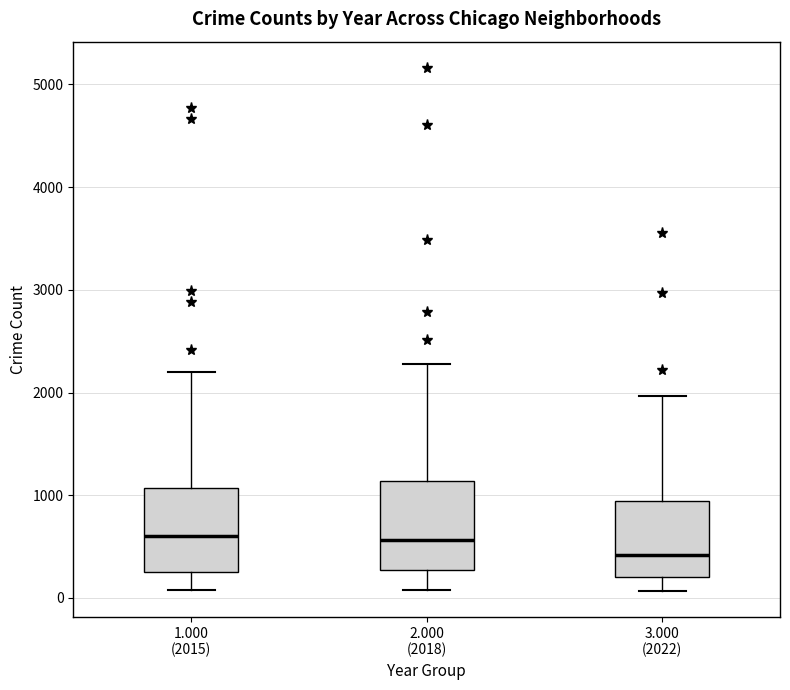

Reading left to right, transcribe this box plot: for each box, give where its median line is, the range the box spans, and where its two whiskers end, as read against the y-axis. The values are not printed on the chart, so give them approximately, as read against the axis.

1.000 (2015): median 600, box 300 to 1100, whiskers 100 to 2200
2.000 (2018): median 600, box 300 to 1100, whiskers 100 to 2300
3.000 (2022): median 400, box 200 to 900, whiskers 100 to 2000